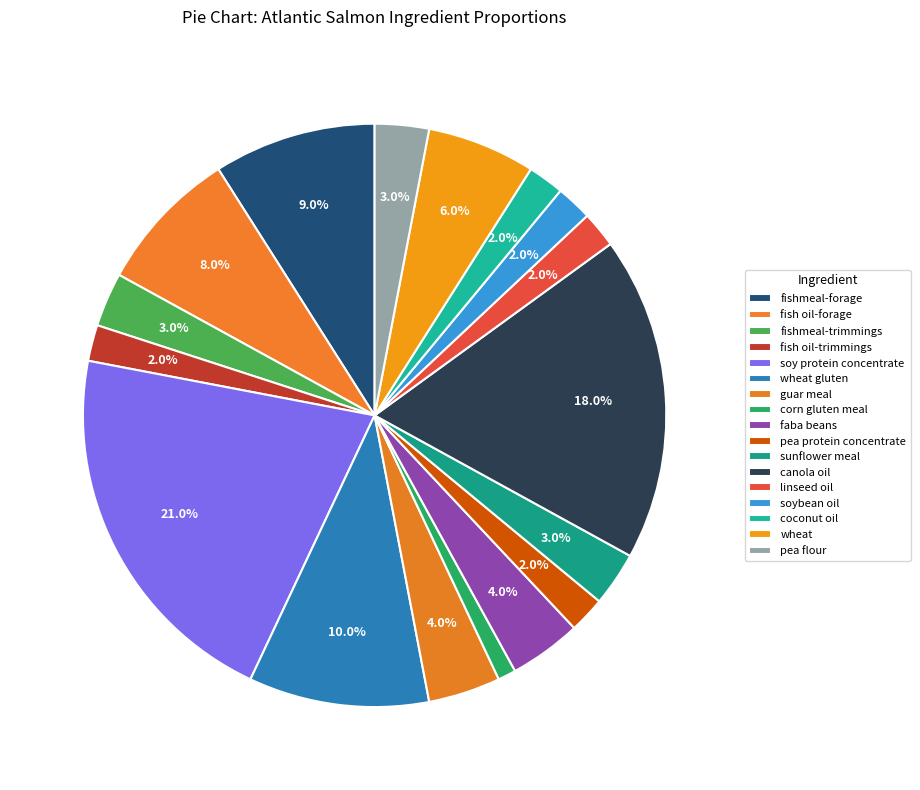

Is there a majority slice in this chart?

No